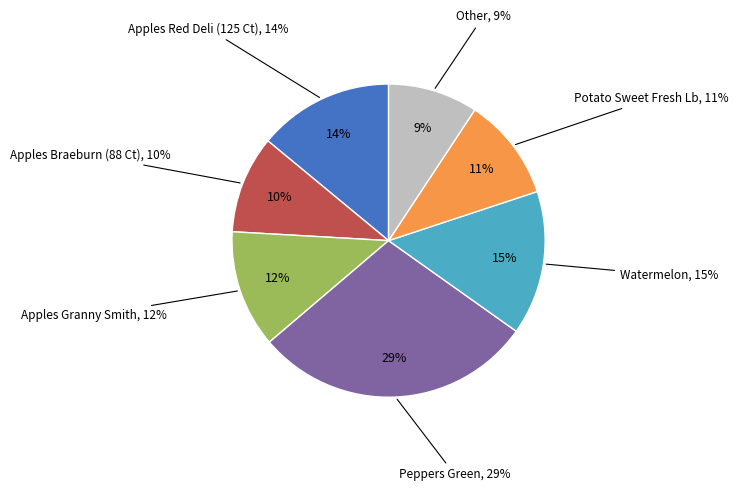

What percentage is the Watermelon slice, to the nearest percent?

15%